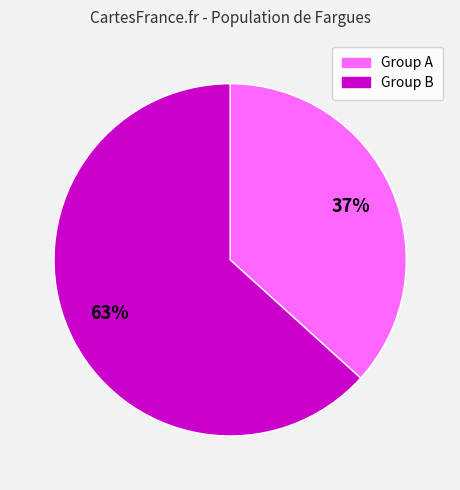

Does any single category account for the majority?

Yes